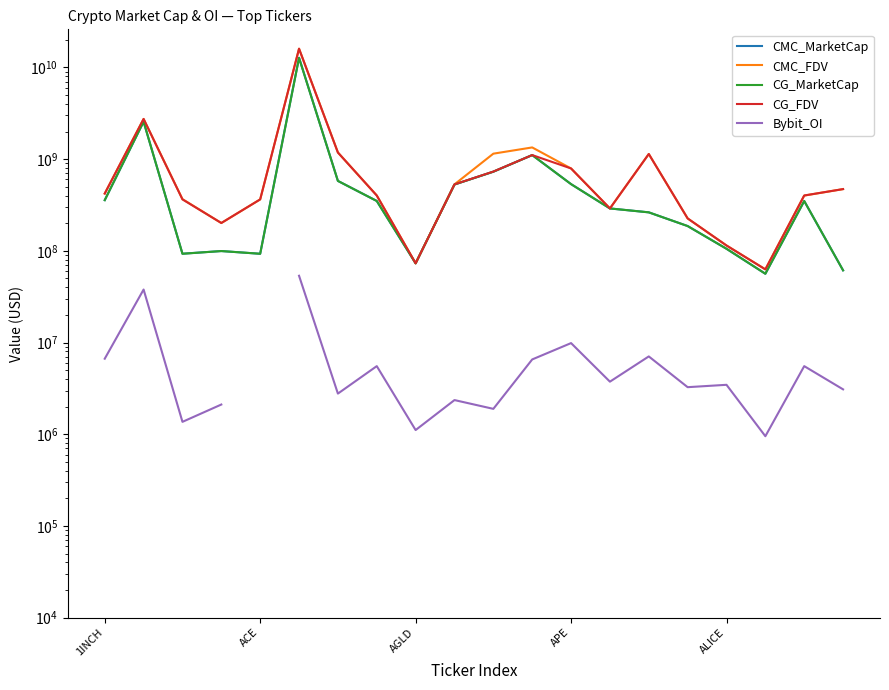

True or false: CMC_MarketCap and Bybit_OI cross at least once.

False